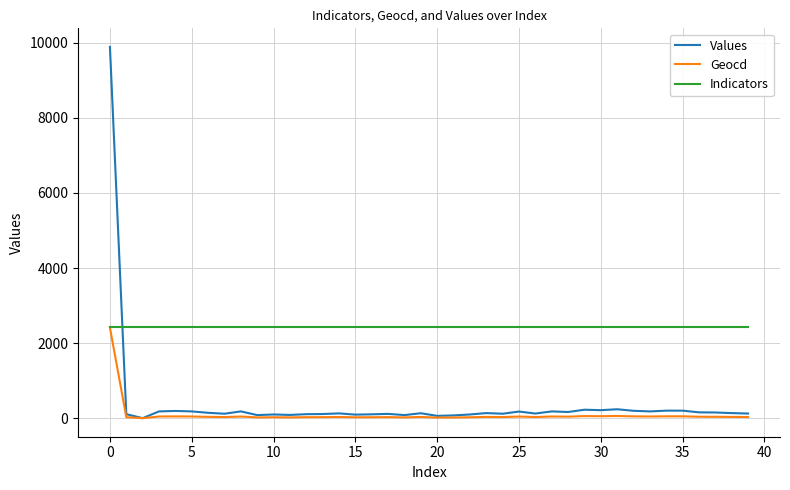

Which series has the largest range (max minus min)?

Values